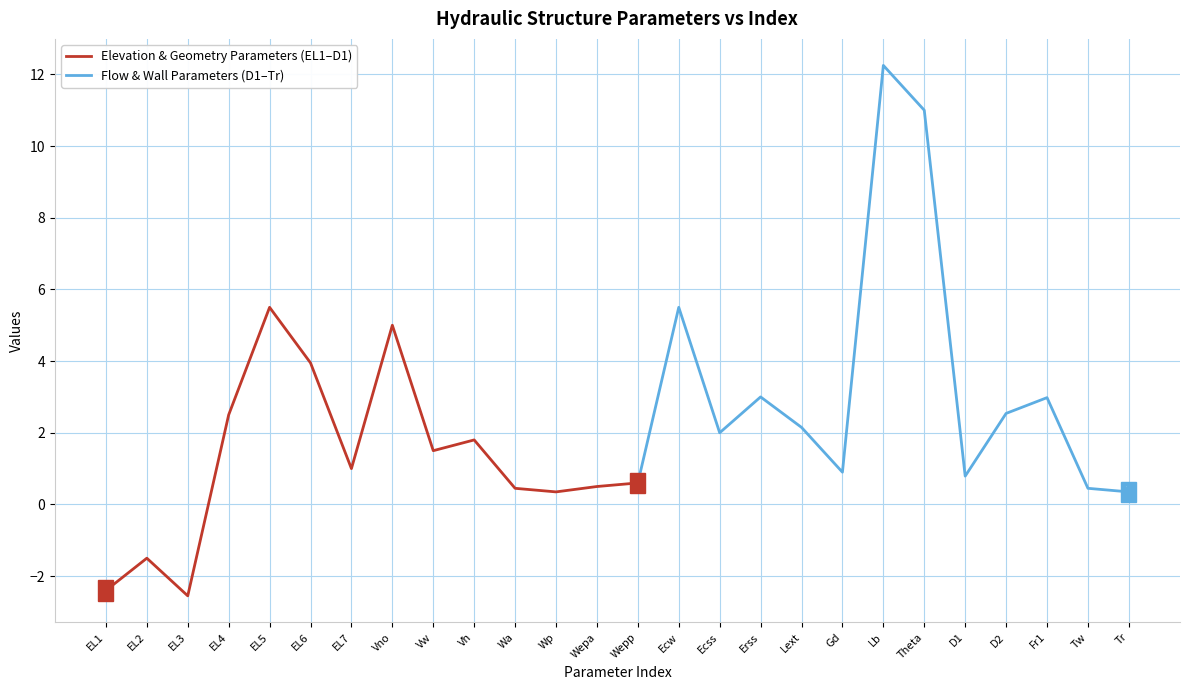

The value at Wepa is 0.5. True or false?

True